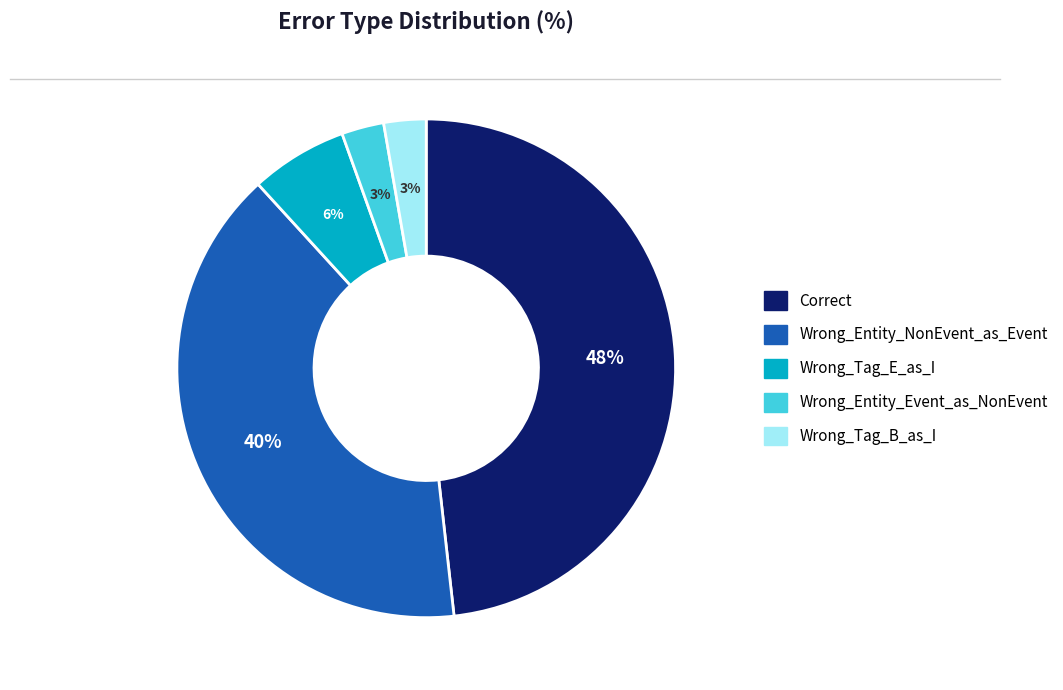

Which slice is the largest?

Correct